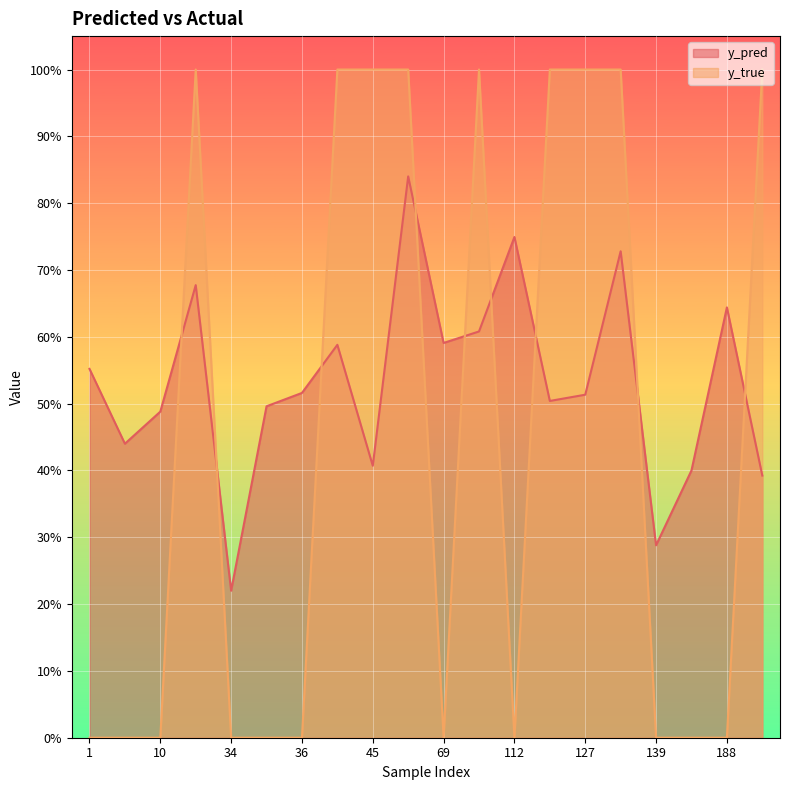

How many lines are shown in the chart?

2